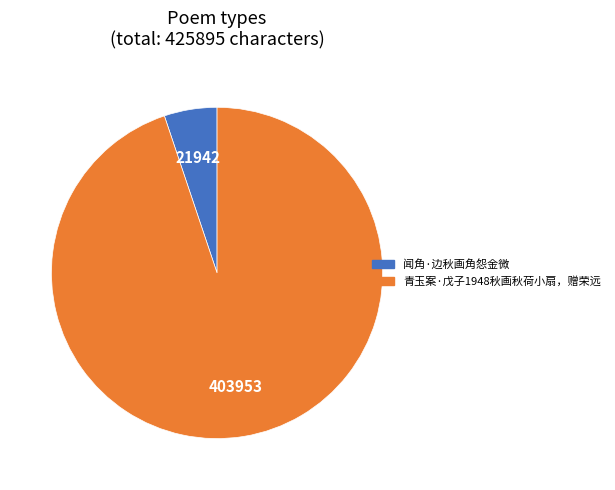

Does any single category account for the majority?

Yes